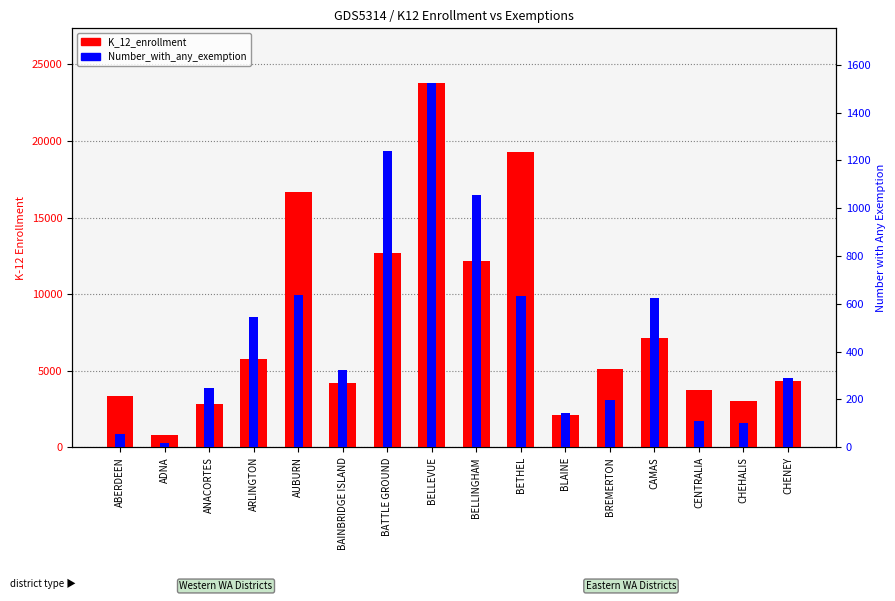

Which has a higher value, CHENEY or BATTLE GROUND?

BATTLE GROUND